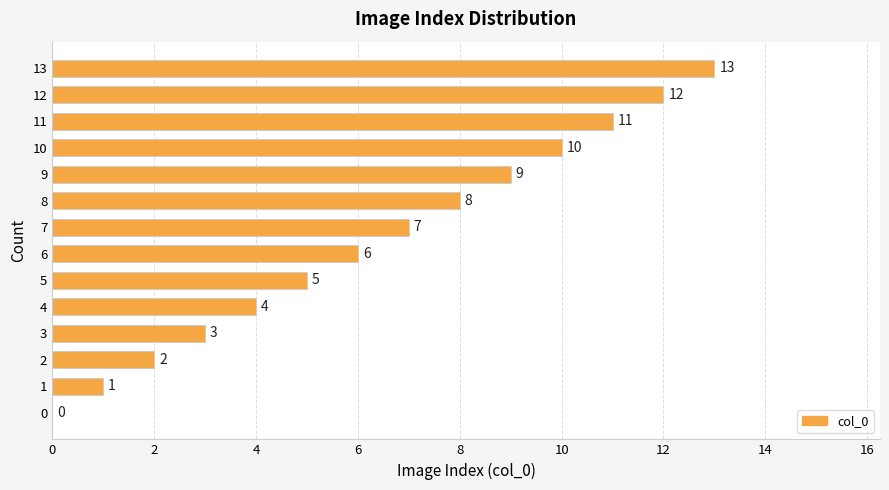

How many data points does each series have?

14